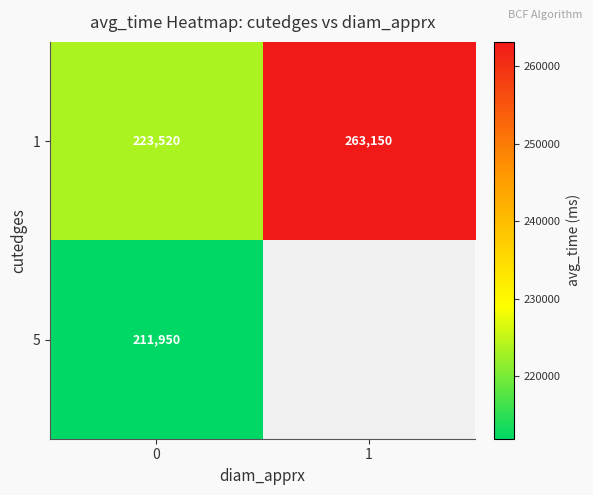

Rank the series at 1 from lowest to highest value.

row_0, row_1